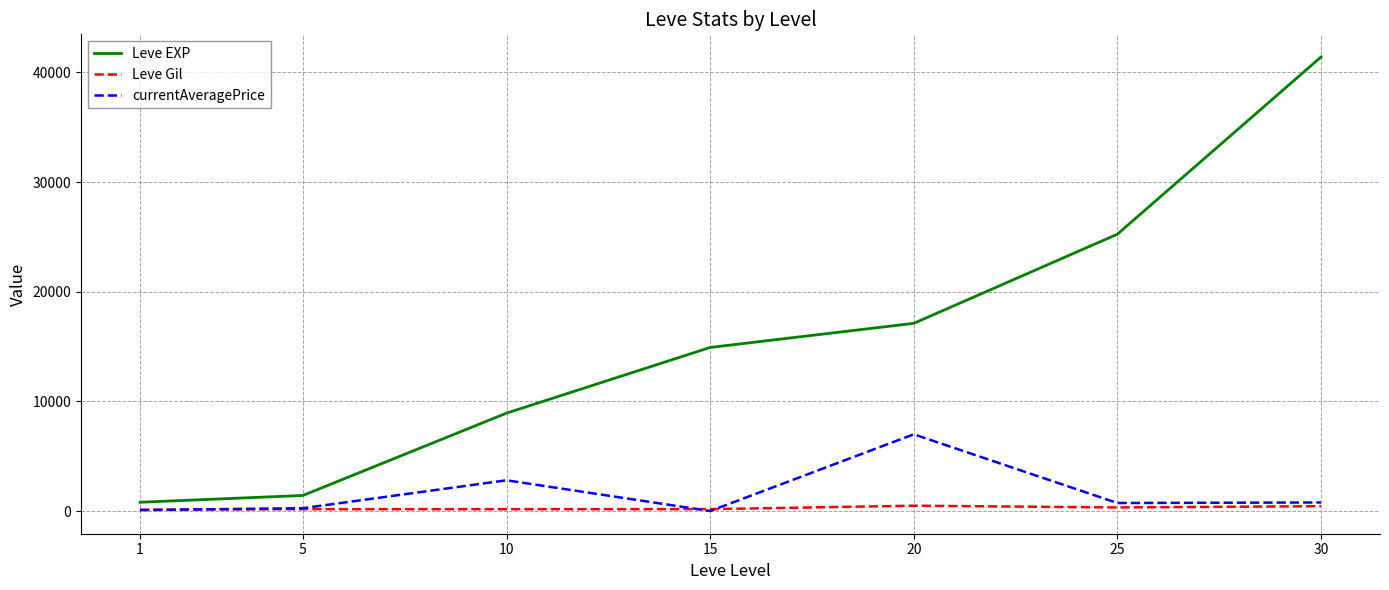

What is the total value across all series at 10?

11902.6